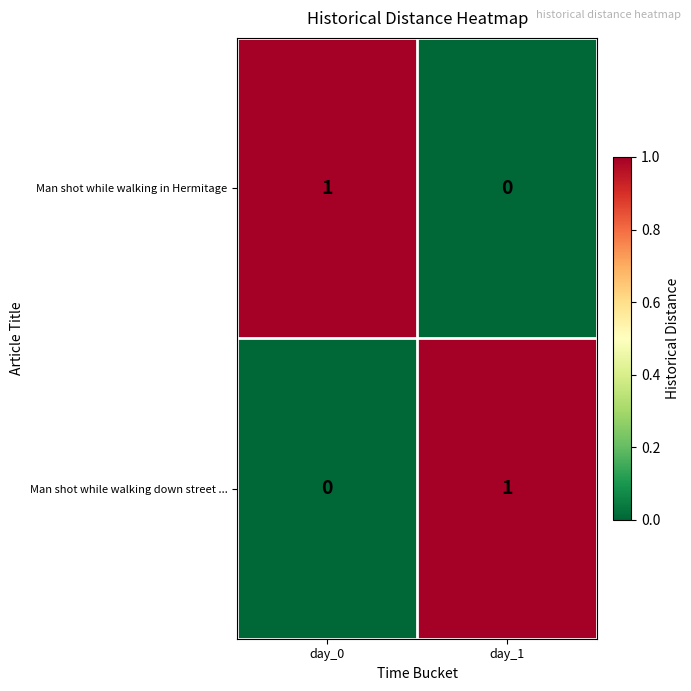

Rank the series at day_0 from lowest to highest value.

Man shot while walking down street ..., Man shot while walking in Hermitage